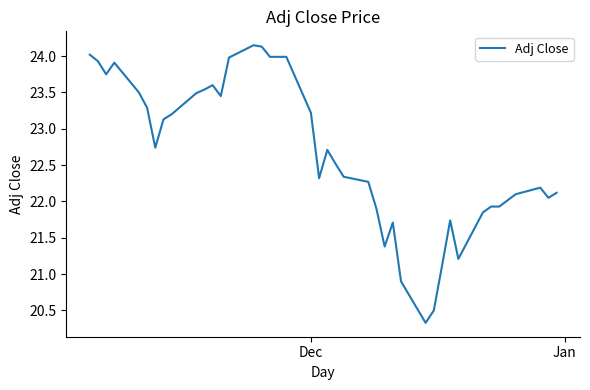

True or false: the data has more than 0 interior local peaks.

True